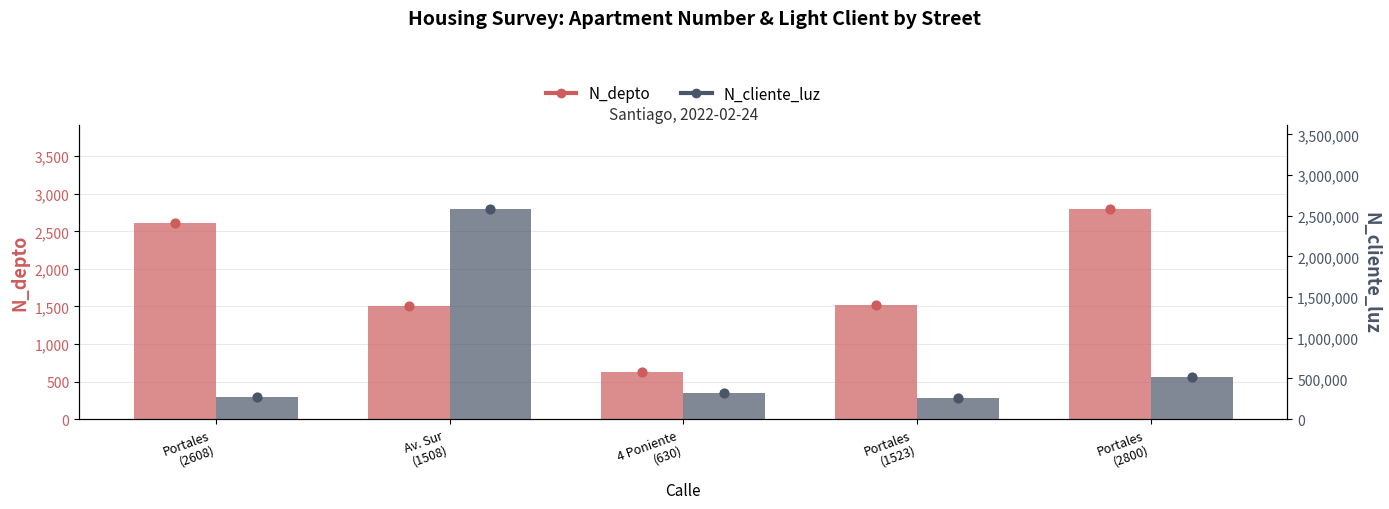

At which category is the sum across all series the highest?

Av. Sur
(1508)